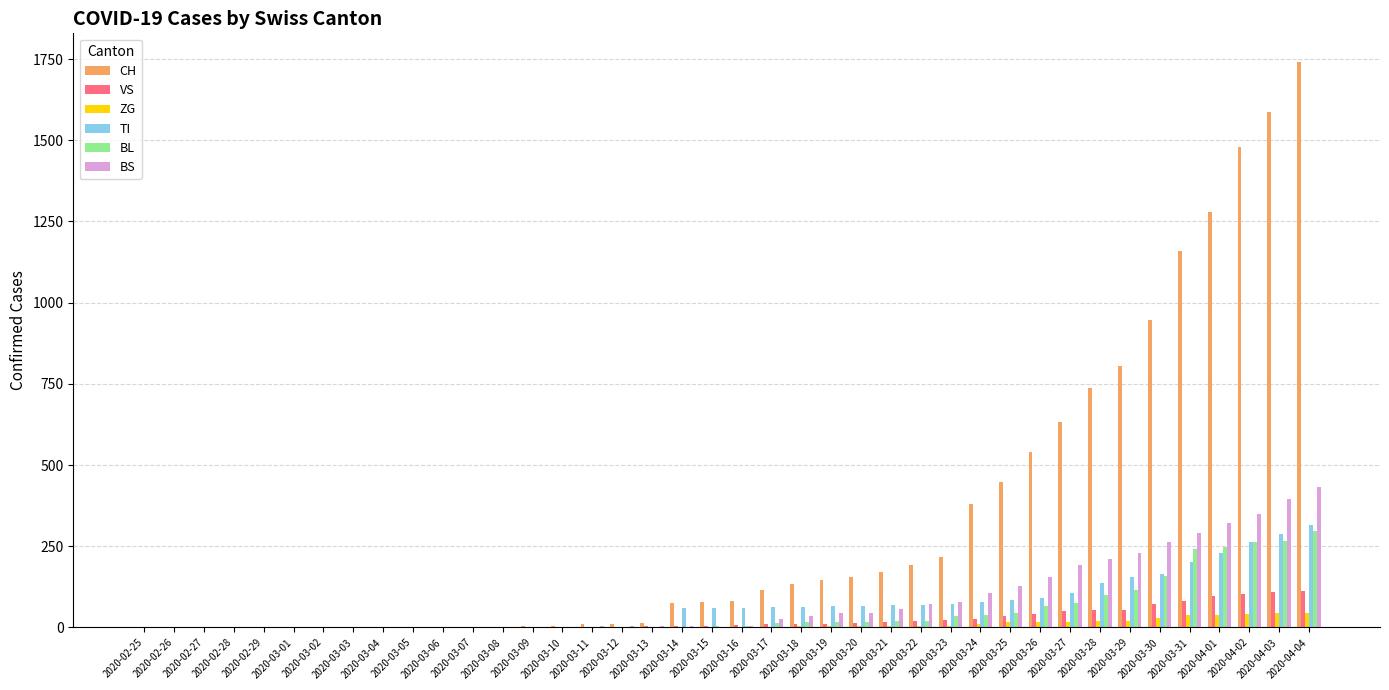

Which series has the largest total across all categories?

CH